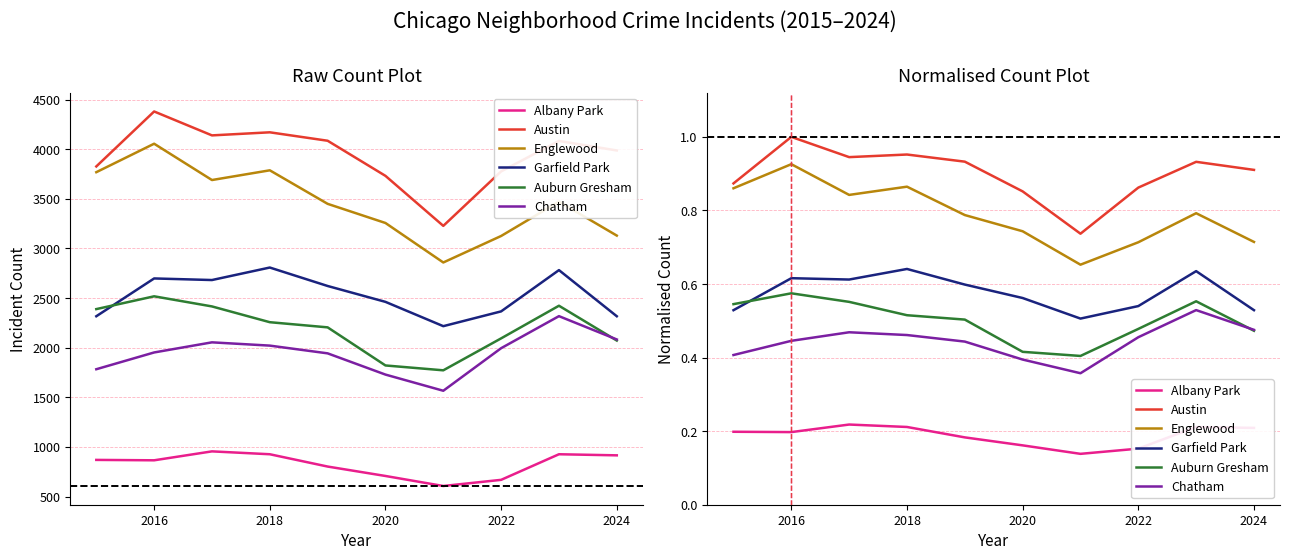

True or false: Chatham has a value of 0.7 at 2022.

False